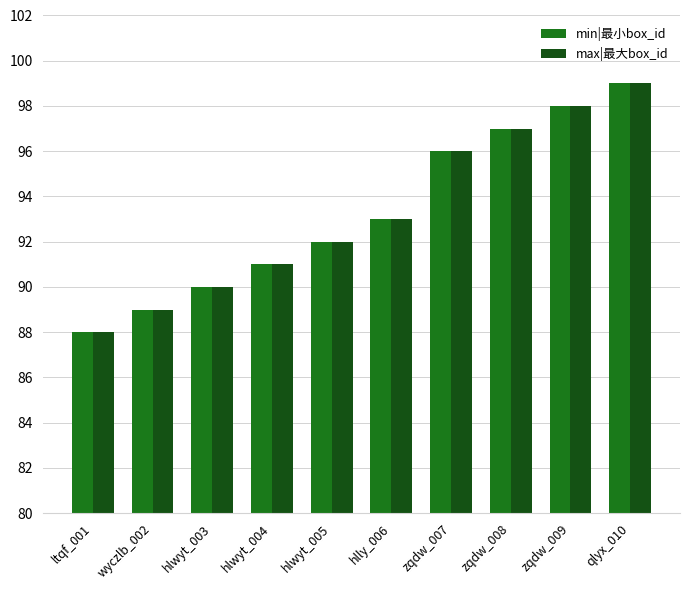

Which category has the lowest value across all series?

ltqf_001